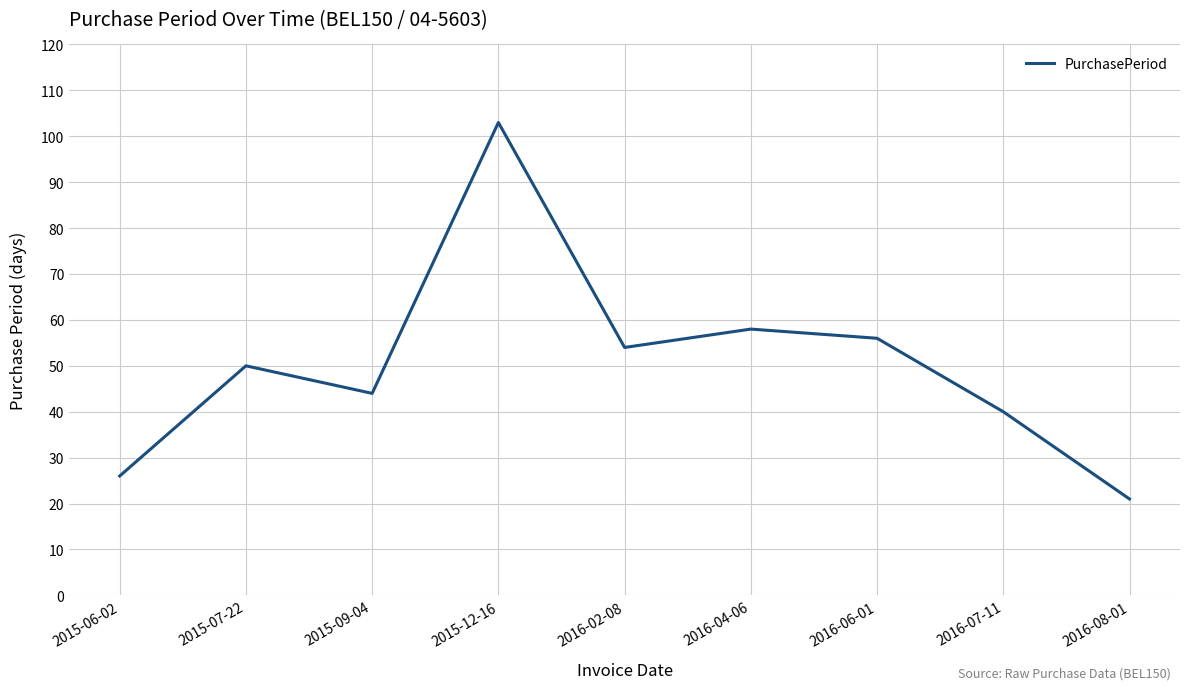

What is the maximum value shown in the chart?

103